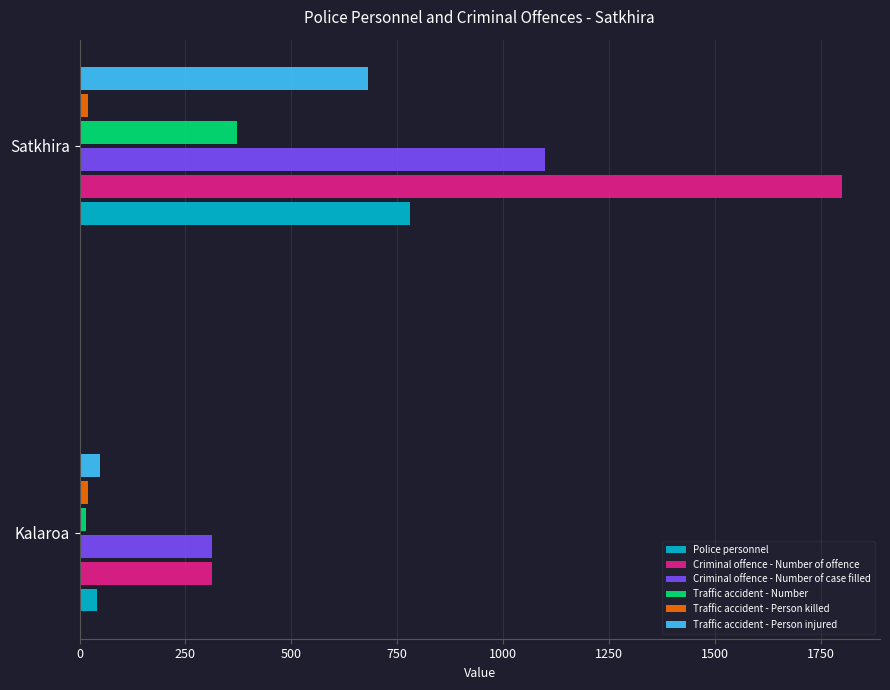

True or false: Police personnel has a value of 242 at Satkhira.

False